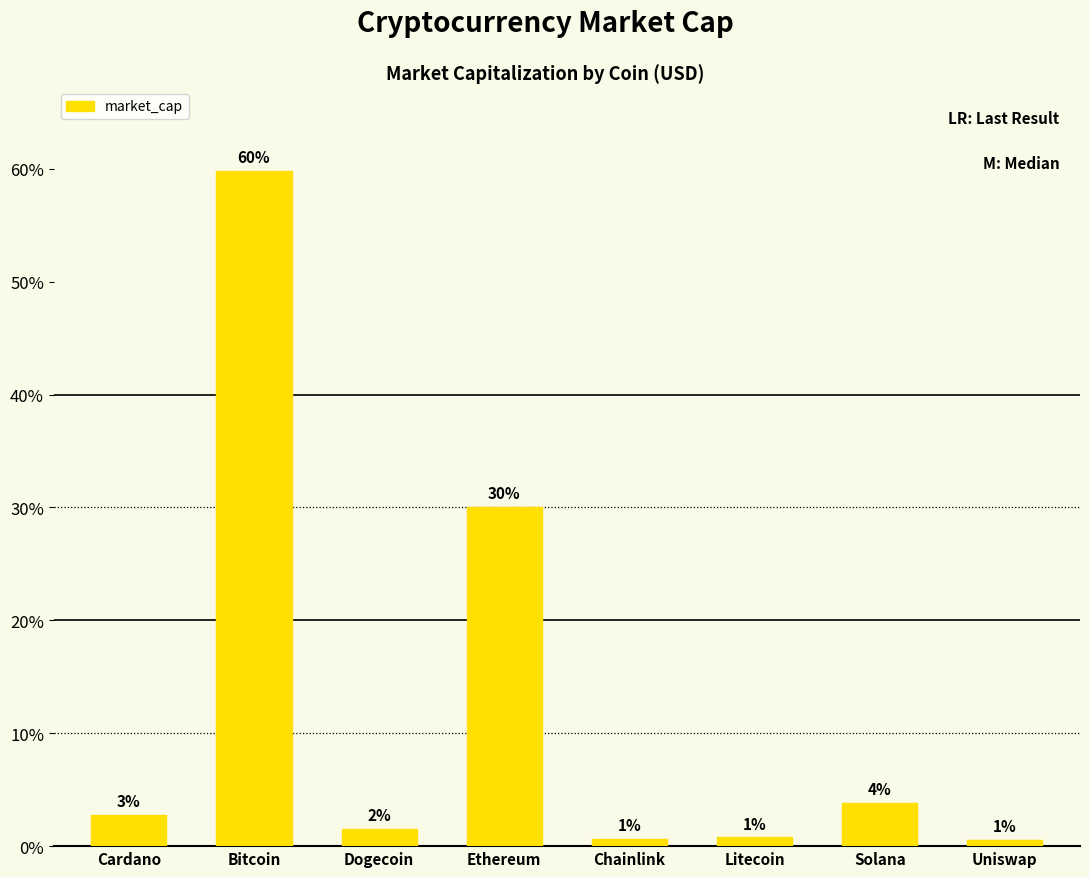

What is the value of the 4th bar from the left?

536019006288